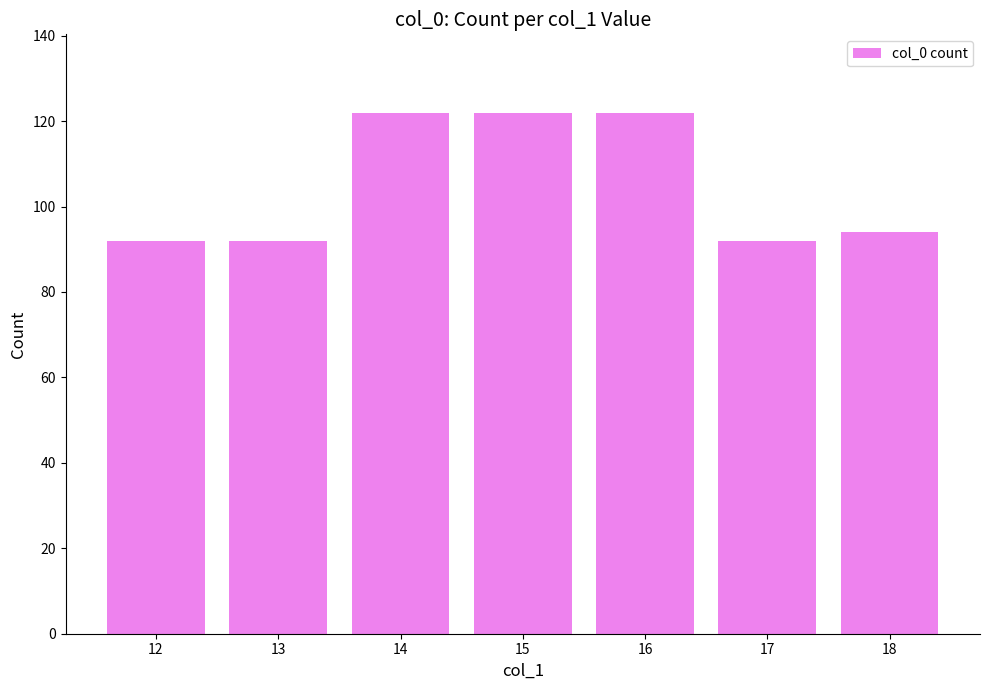

Reading left to right, transcribe all the data shown in this chart.

12=92	13=92	14=122	15=122	16=122	17=92	18=94